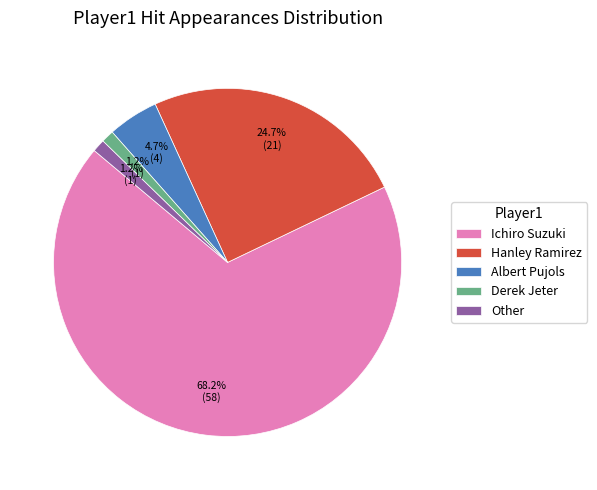

To the nearest percent, what percentage of the pie is Other?

1%